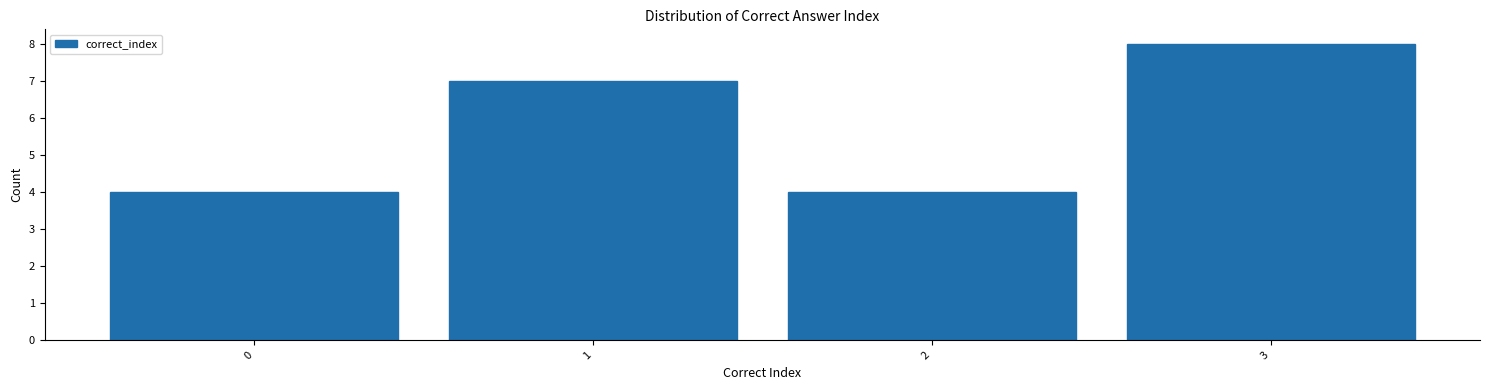

How tall is the bar that spans 2.5 to 3.5 on the x-axis? The values are not printed on the chart, so give them approximately, as read against the axis.

8